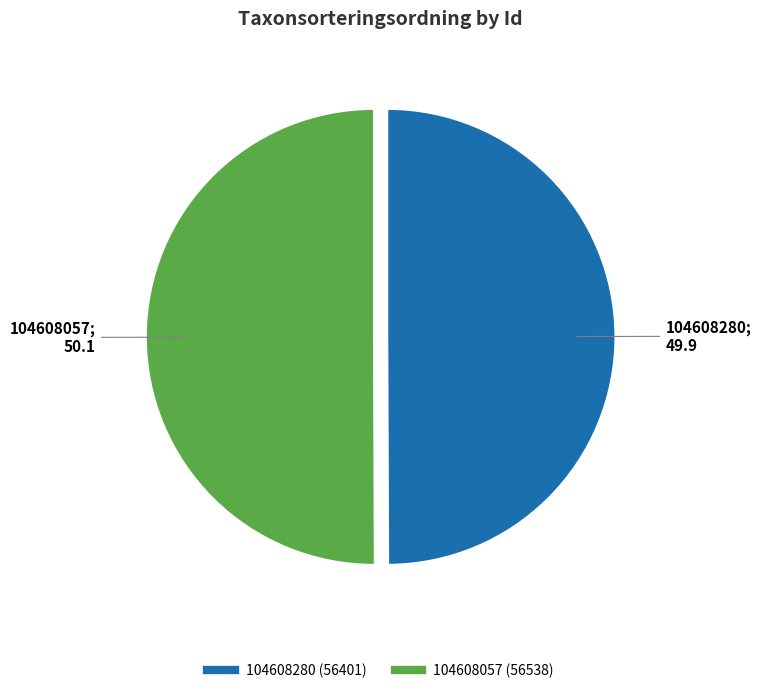

The 104608280 slice represents 37% of the pie. True or false?

False